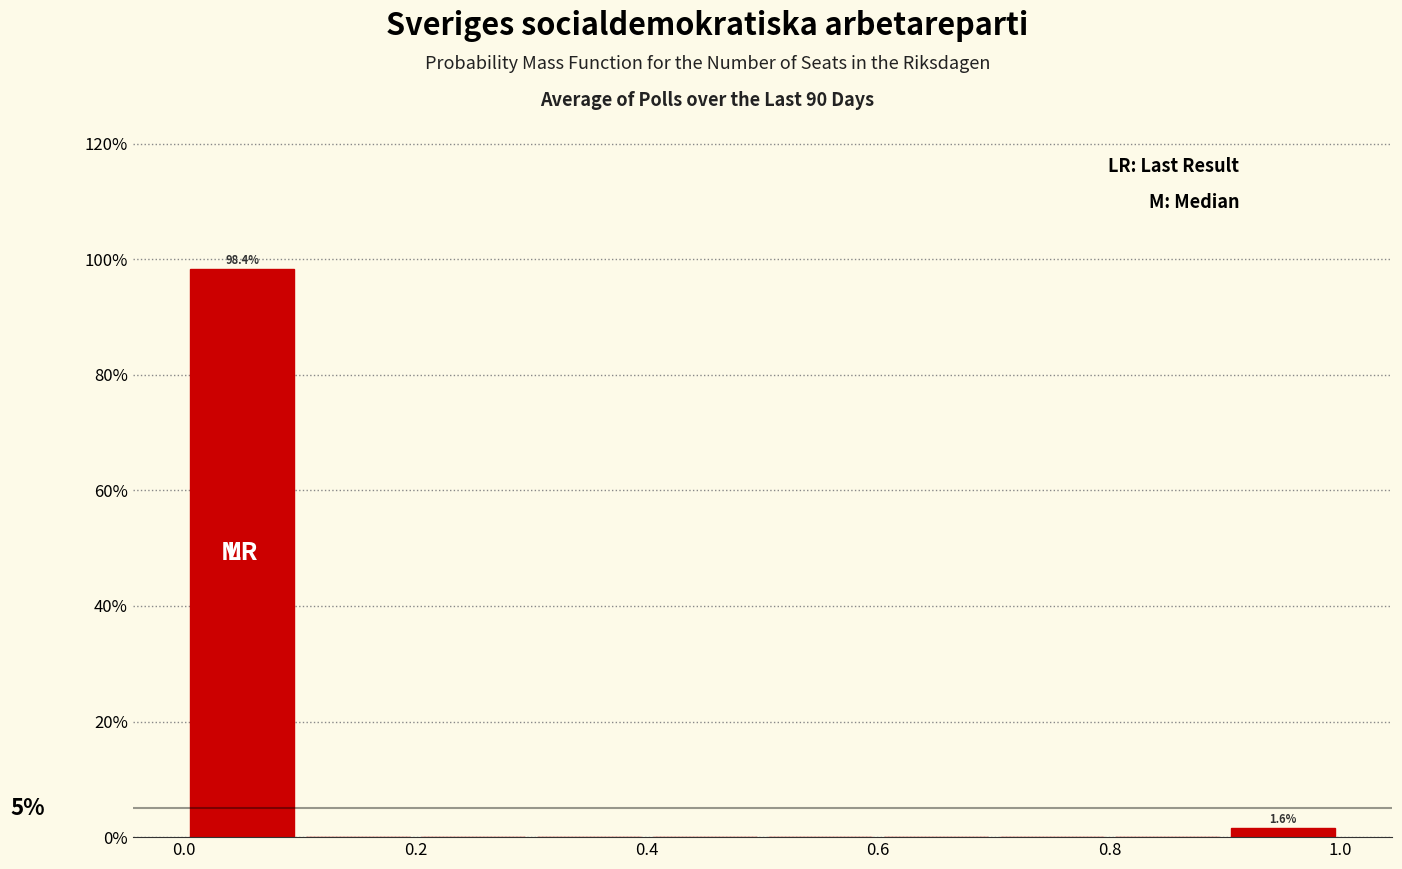

Which range on the x-axis has the tallest bar?

0.0 to 0.1